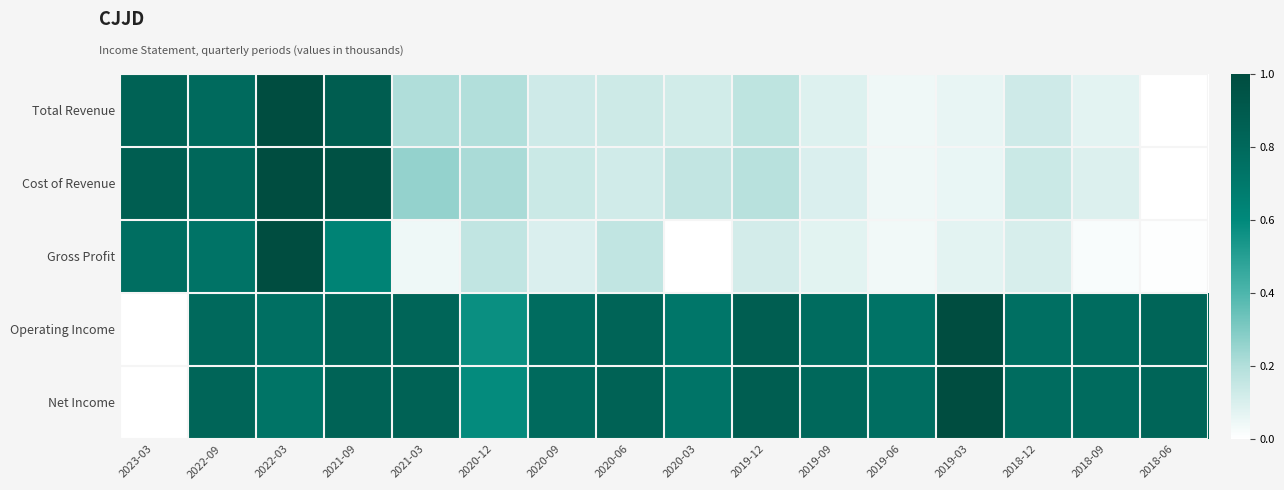

Which series changed the most between 2022-09 and 2019-06?

Cost of Revenue